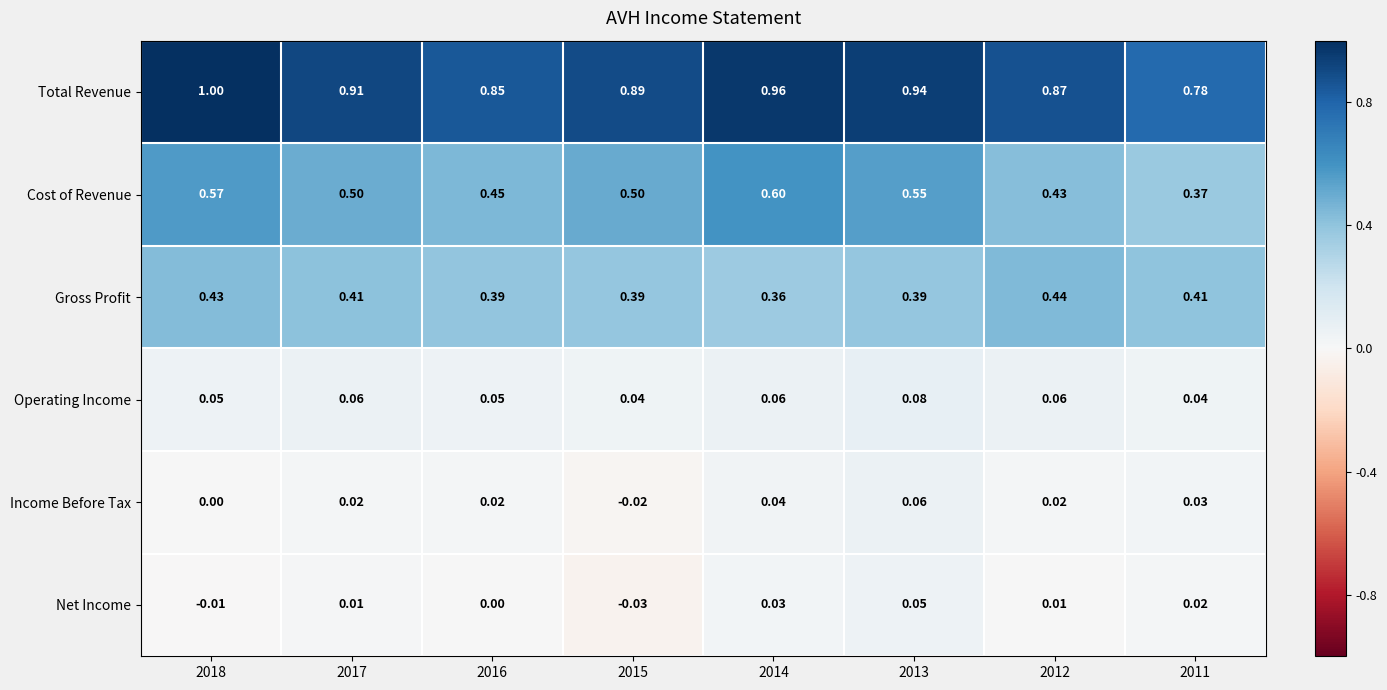

Is the value of Total Revenue at 2014 greater than the value of Income Before Tax at 2016?

Yes